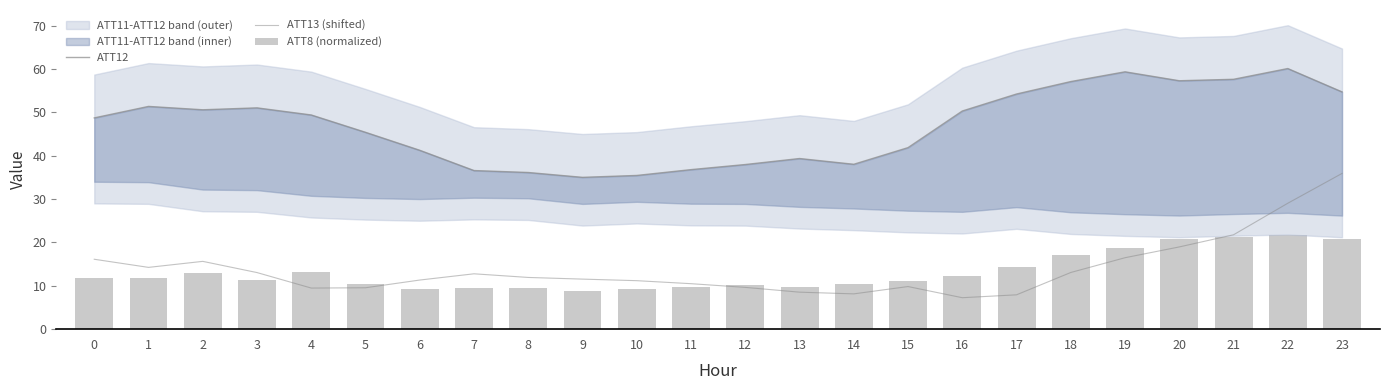

True or false: ATT12 has a value of 50.6 at 2.

True